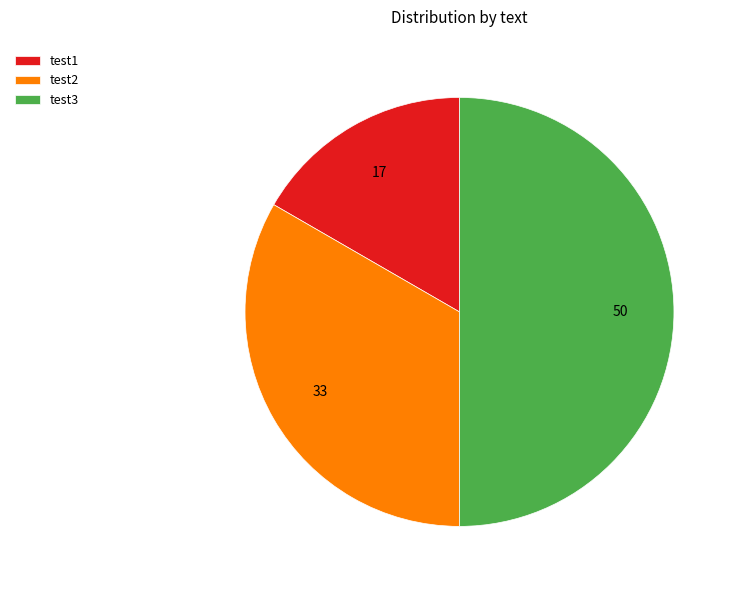

Is test2 the majority of the pie?

No